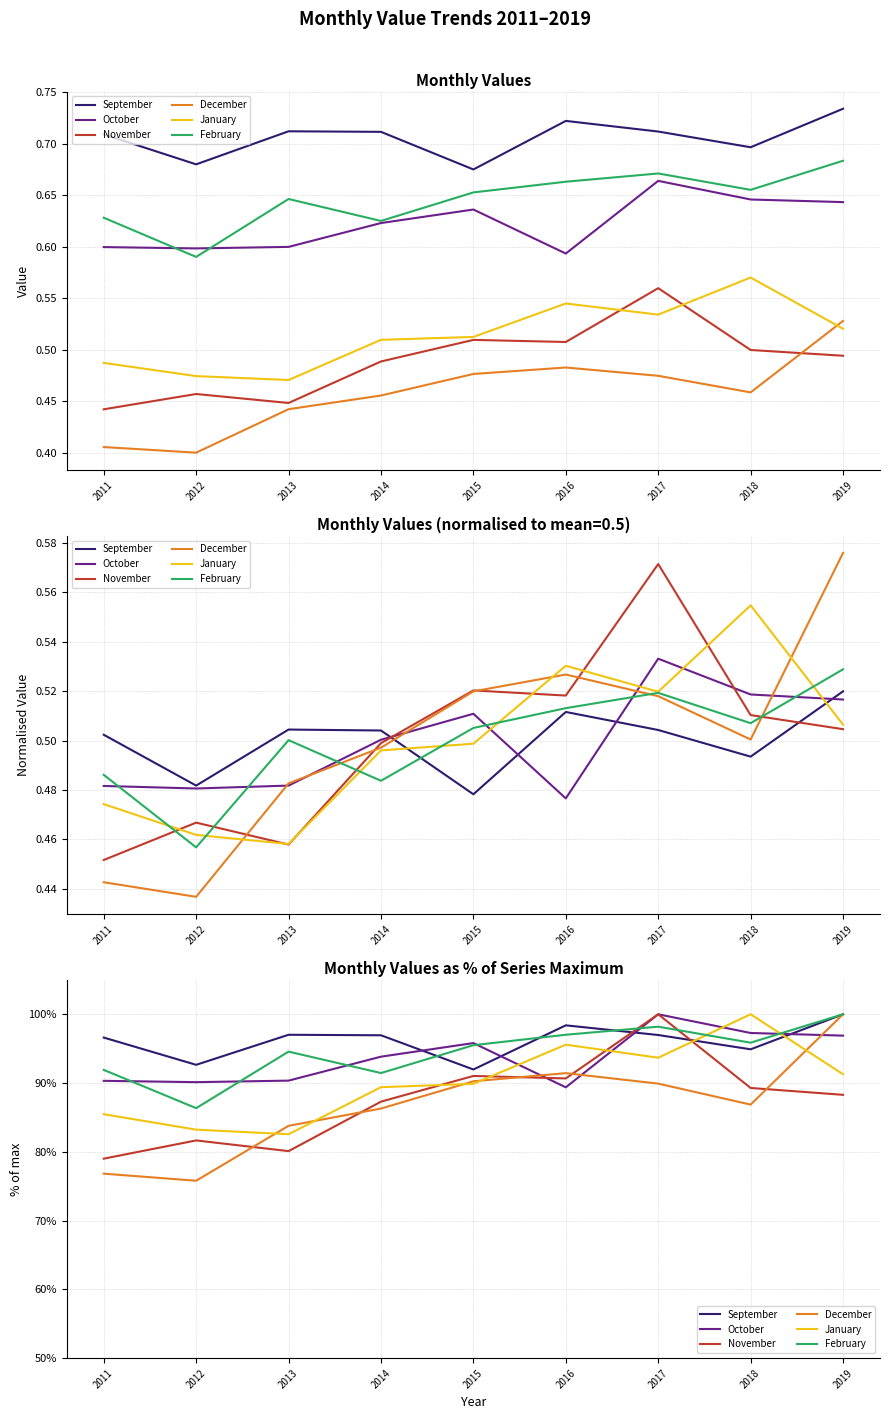

Between which two adjacent categories do December and November first intersect?

2012 and 2013